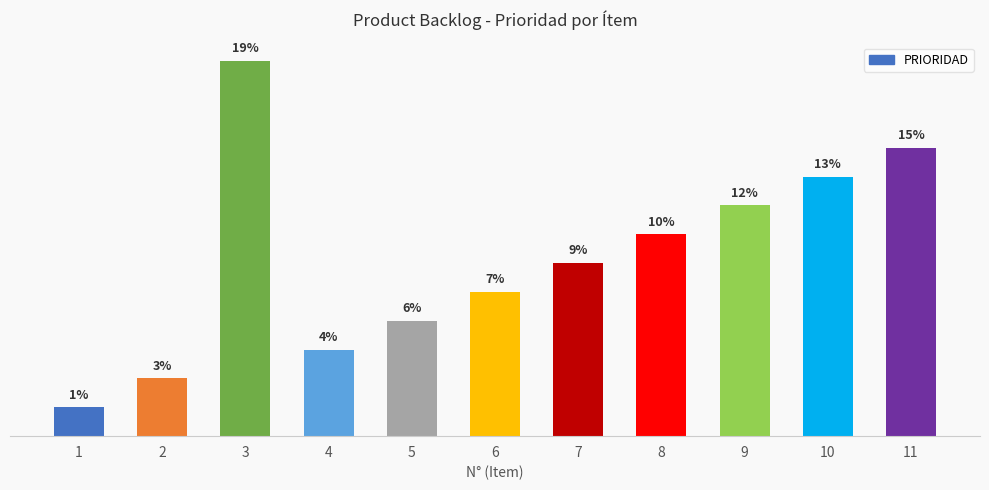

Rank the categories by value from lowest to highest.

1, 2, 4, 5, 6, 7, 8, 9, 10, 11, 3